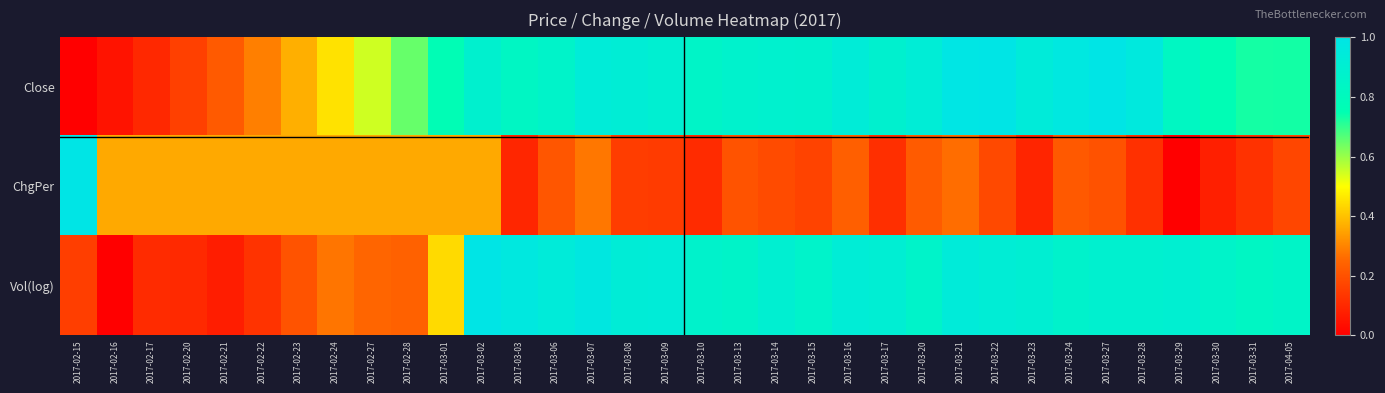

At which category is the sum across all series the highest?

2017-03-02